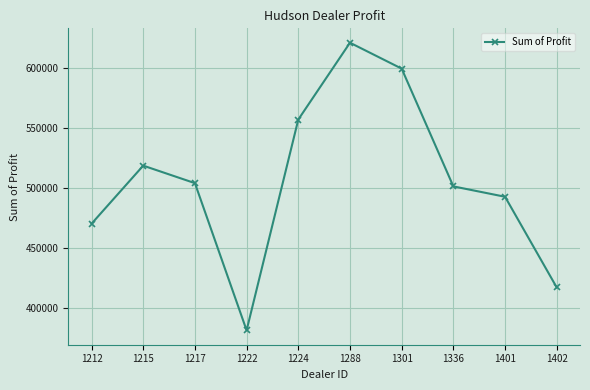

Between 1222 and 1401, which is larger?

1401